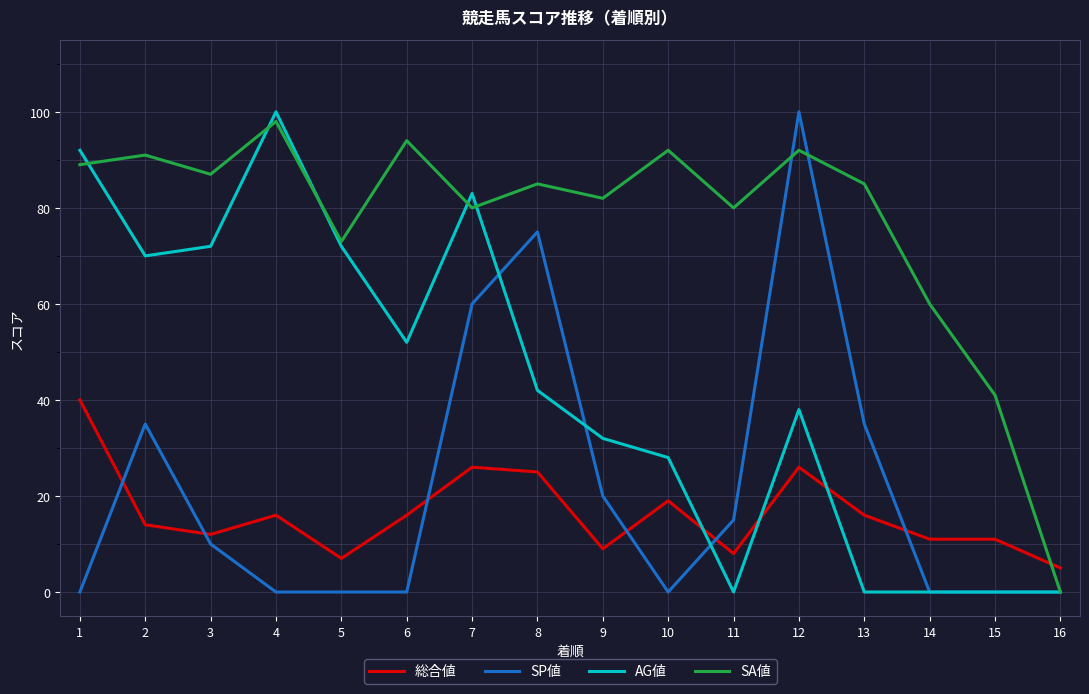

Which series ends up on top after the final intersection of SP値 and 総合値?

総合値